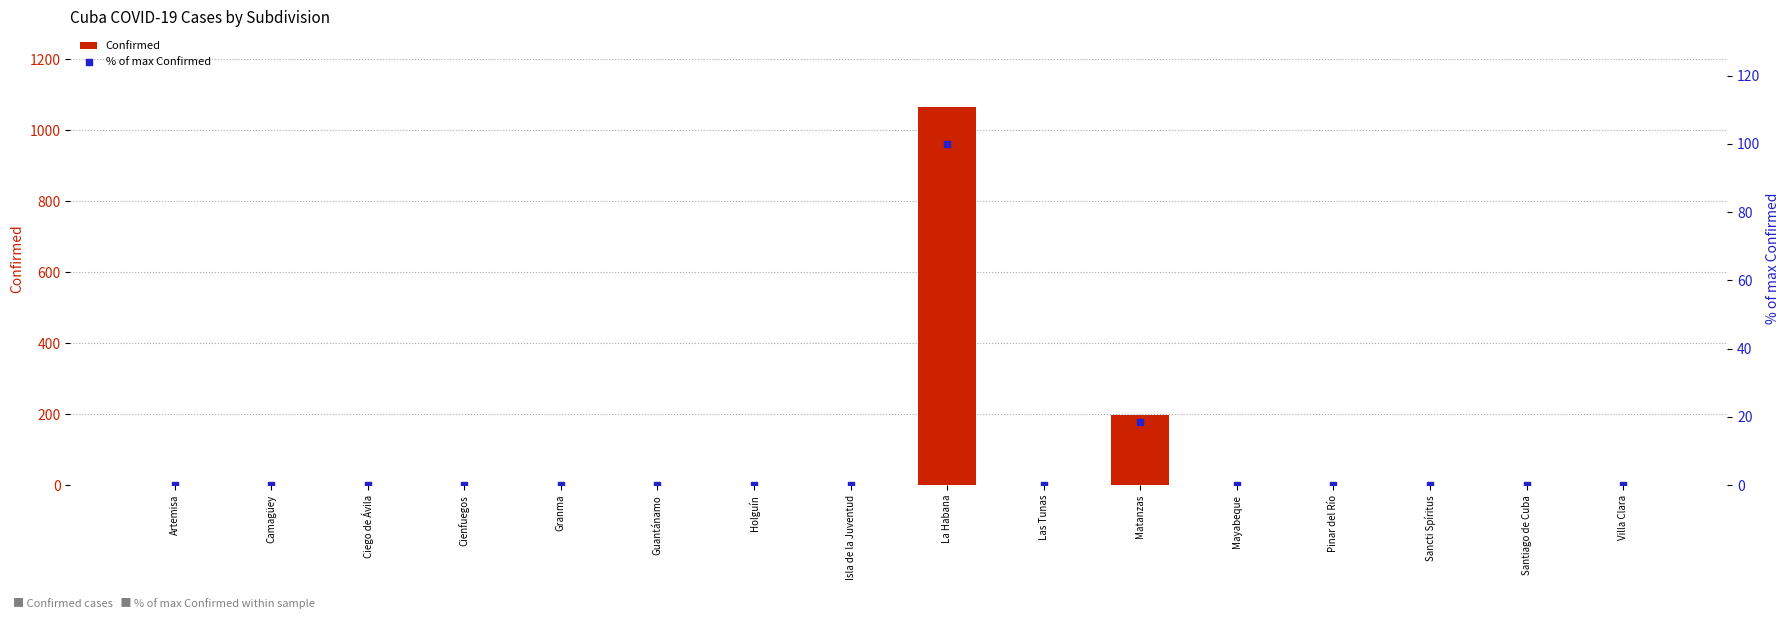

Is the value of % of max Confirmed at Artemisa greater than the value of Confirmed at Matanzas?

No